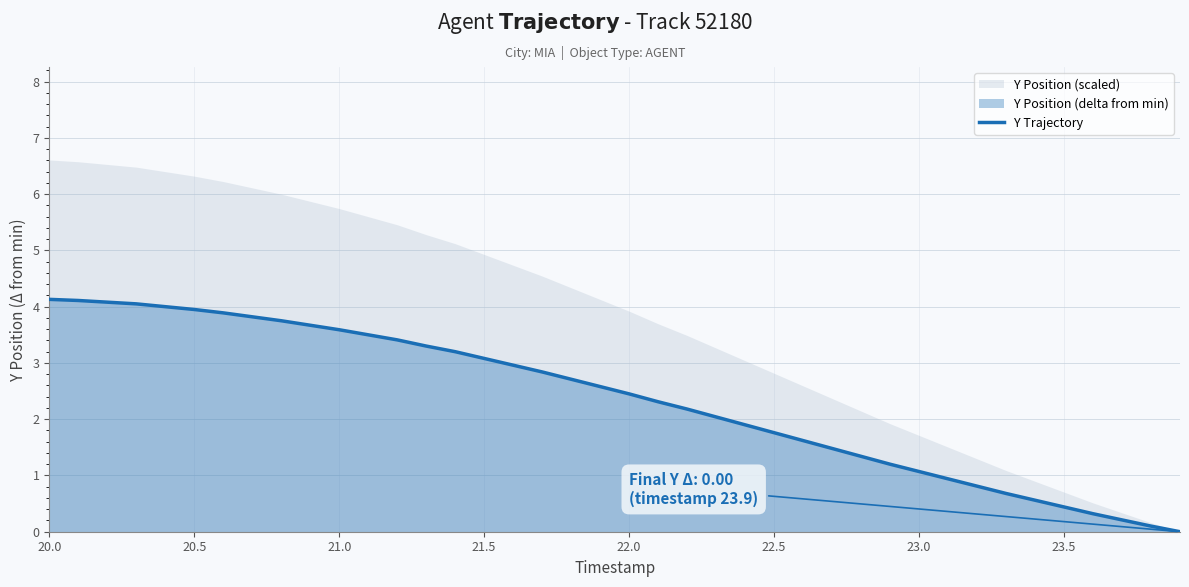

Which label corresponds to the largest value in the chart?

20.0